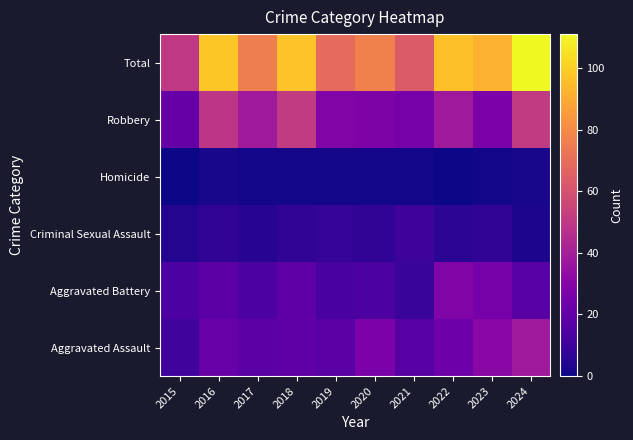

At which category is the sum across all series the highest?

2024